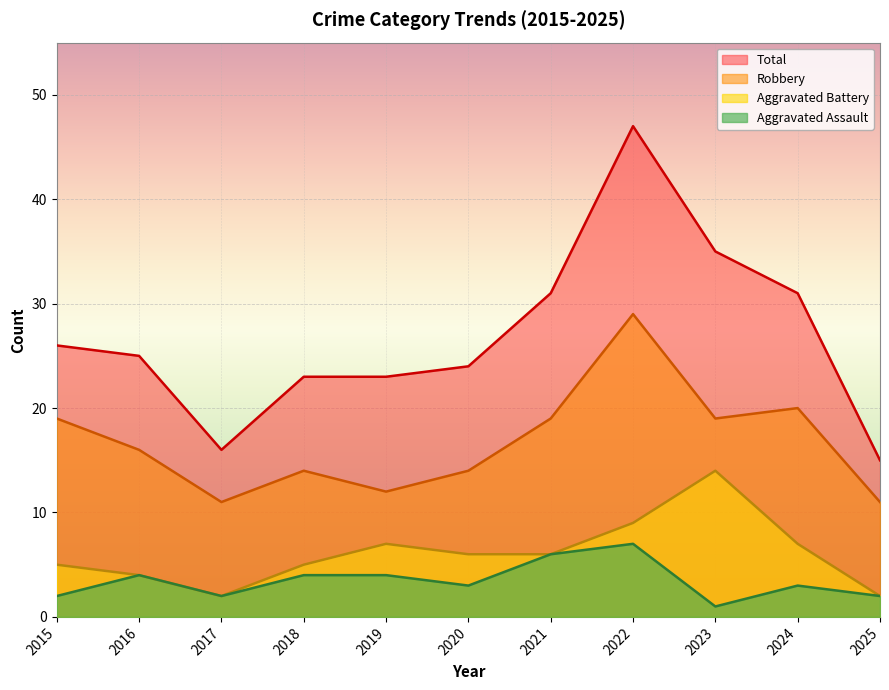

How many values in the Aggravated Battery series exceed 6?

4